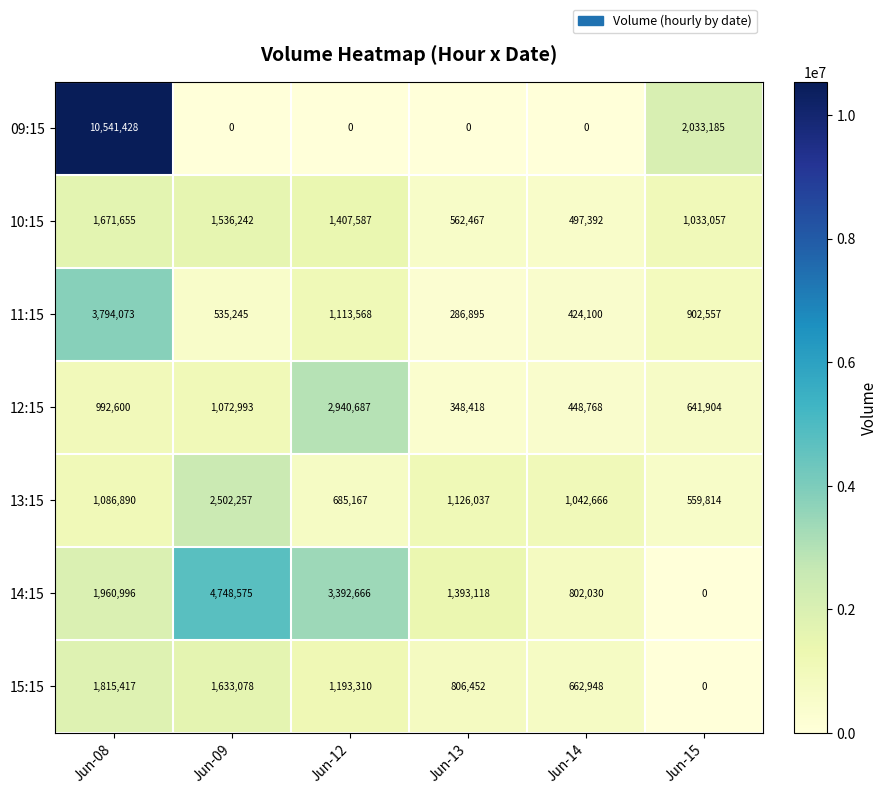

Read the 13:15 value at Jun-13, to the nearest 100.

1126000